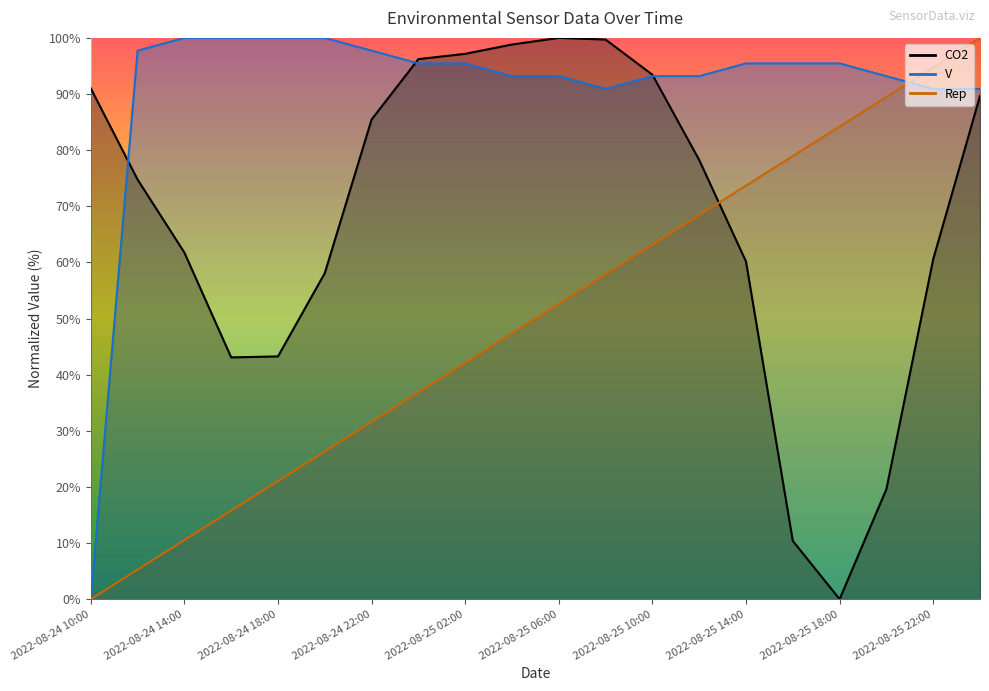

At which label is V closest to 50?

2022-08-25 08:00